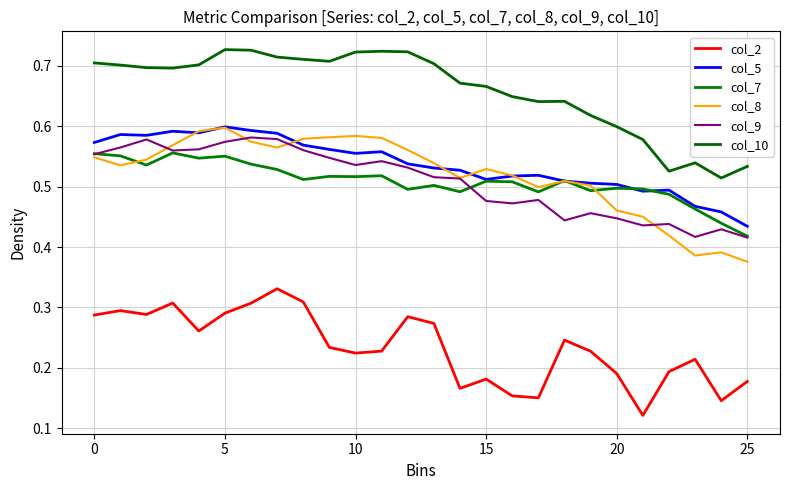

How many lines are shown in the chart?

6